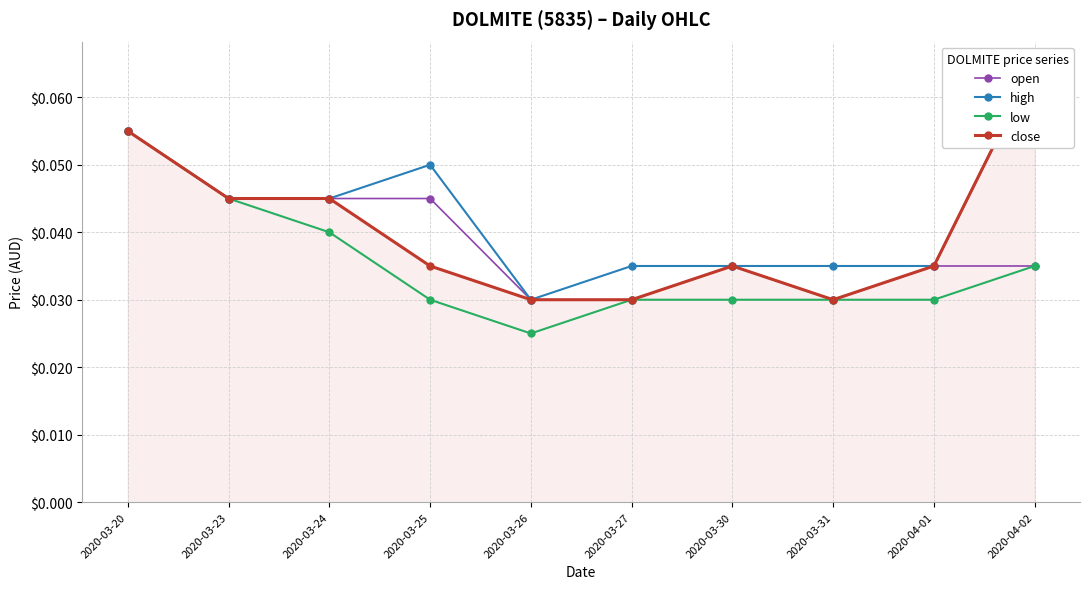

True or false: open and close intersect in this chart.

False